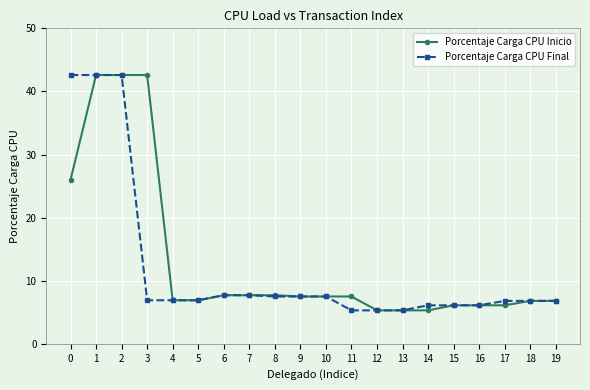

At 14, list the series in order from smallest to largest.

Porcentaje Carga CPU Inicio, Porcentaje Carga CPU Final